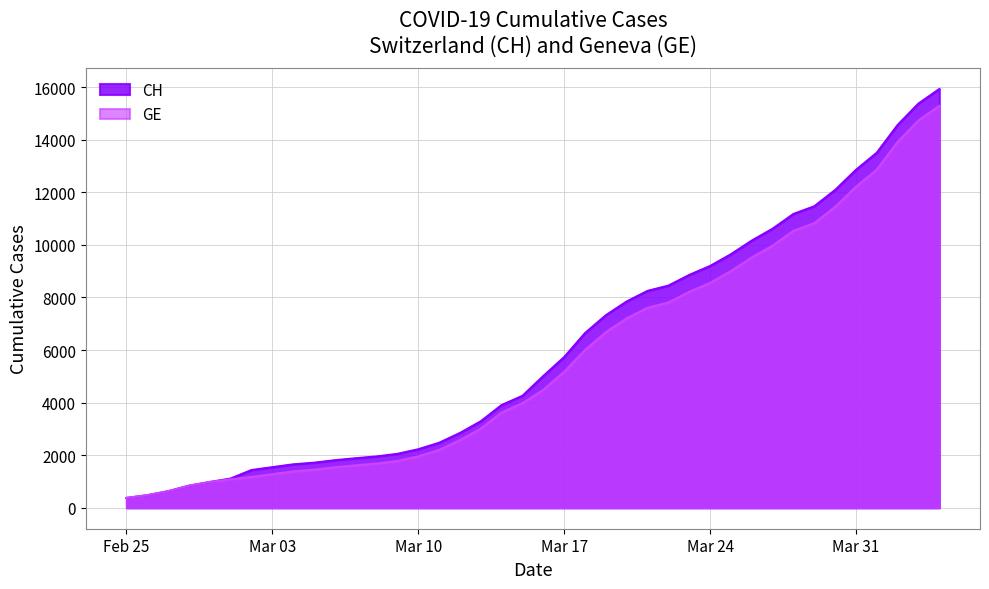

The CH series shows 1252 at 2020-03-08. True or false?

False